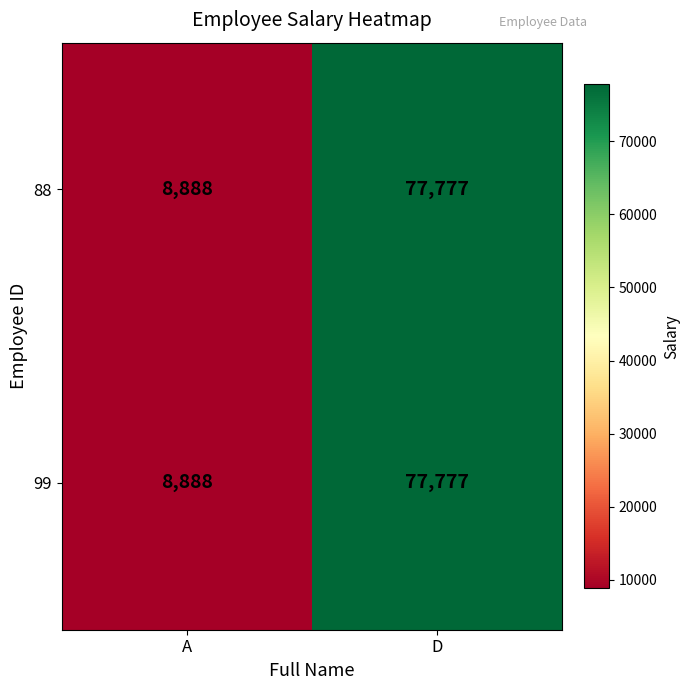

At which label is 99 closest to 43332?

A